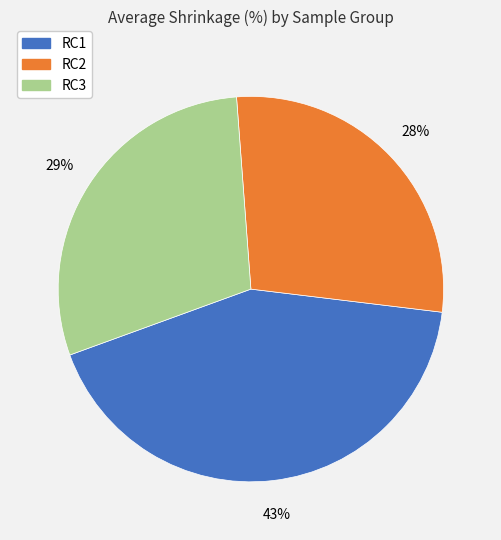

Between RC1 and RC2, which is larger?

RC1